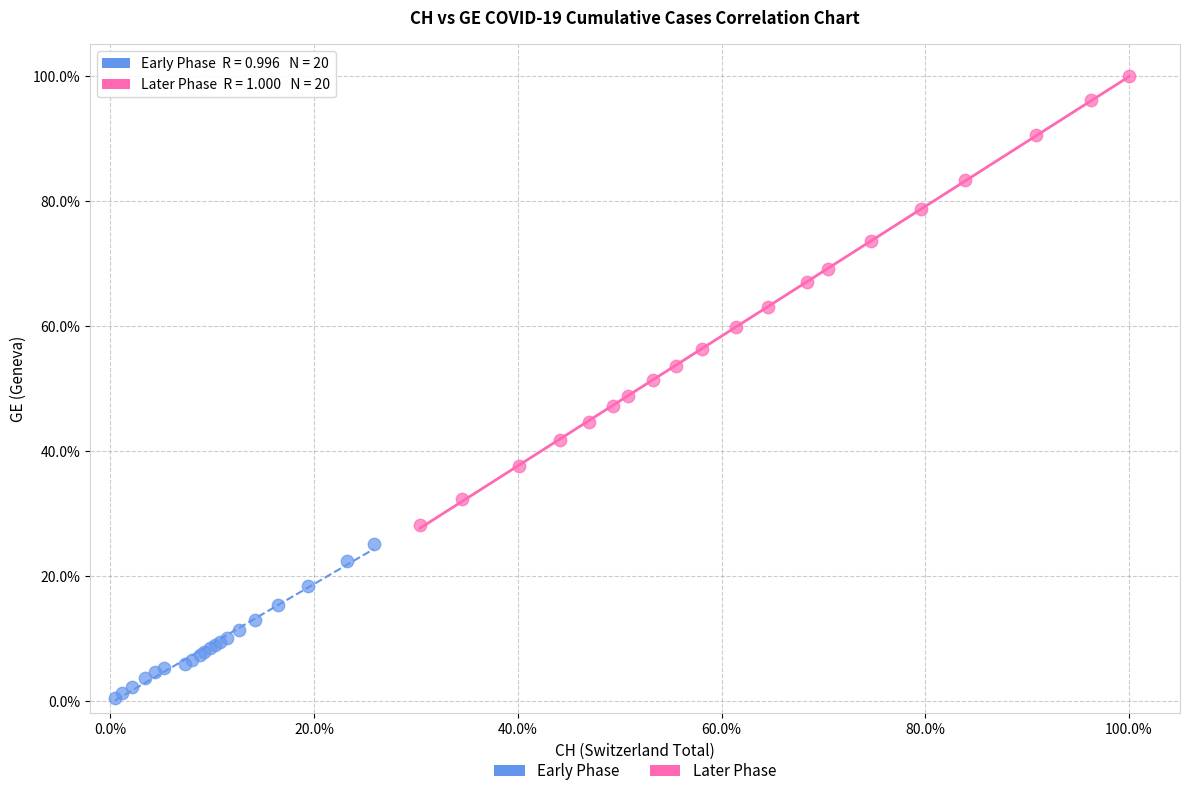

Which series contains the lowest Y value?

Early Phase